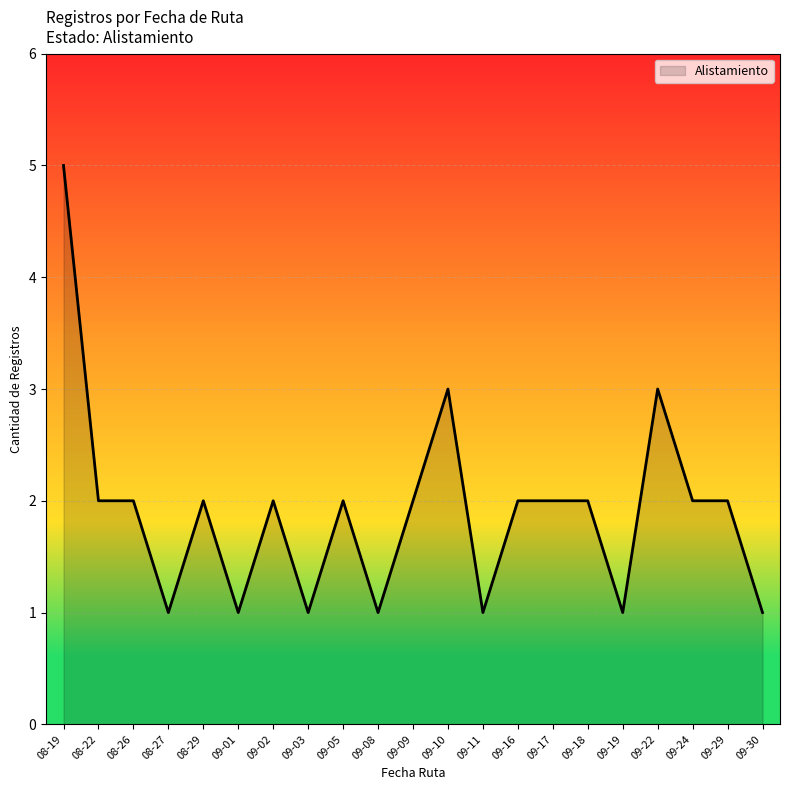

Is it true that the value at 08-19 is 5?

True